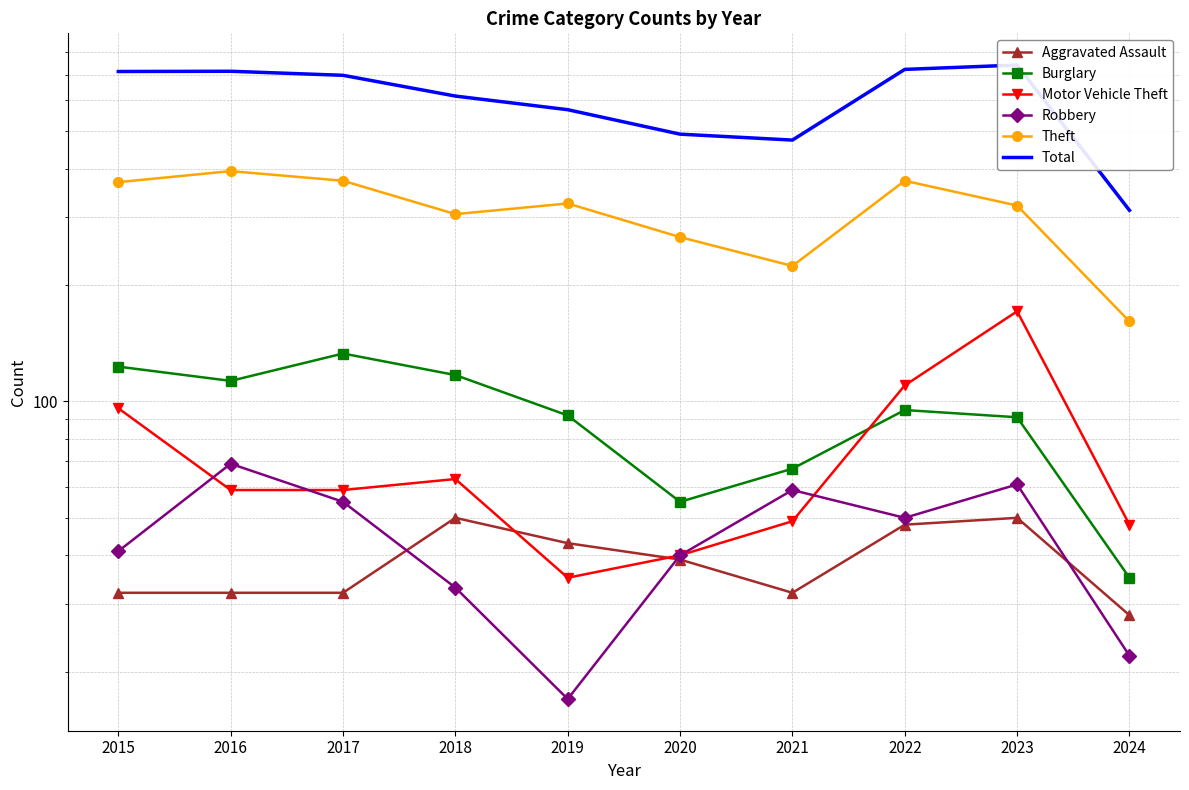

True or false: Motor Vehicle Theft and Total intersect in this chart.

False